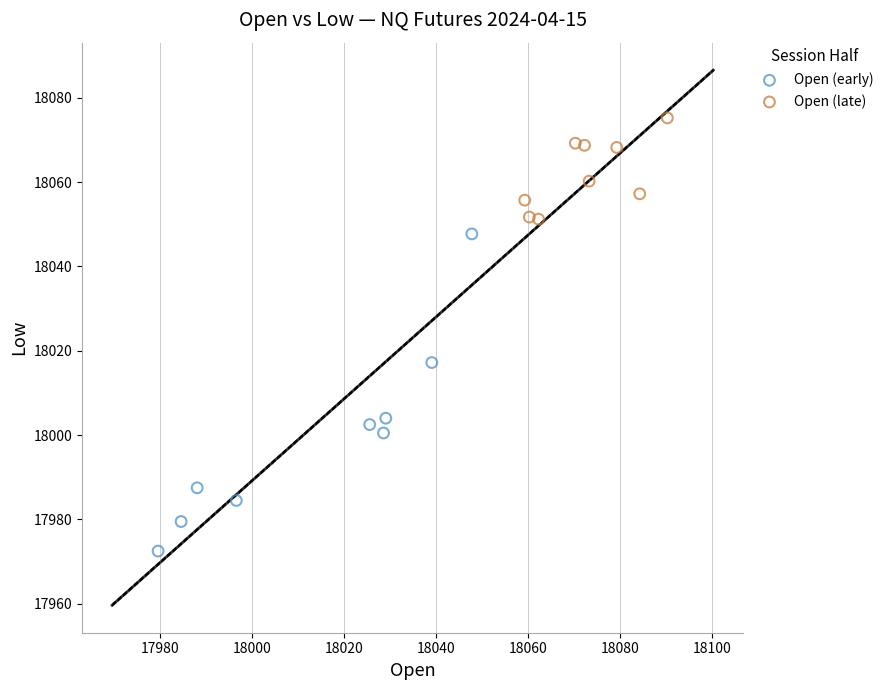

Which series contains the highest Y value?

Open (late)